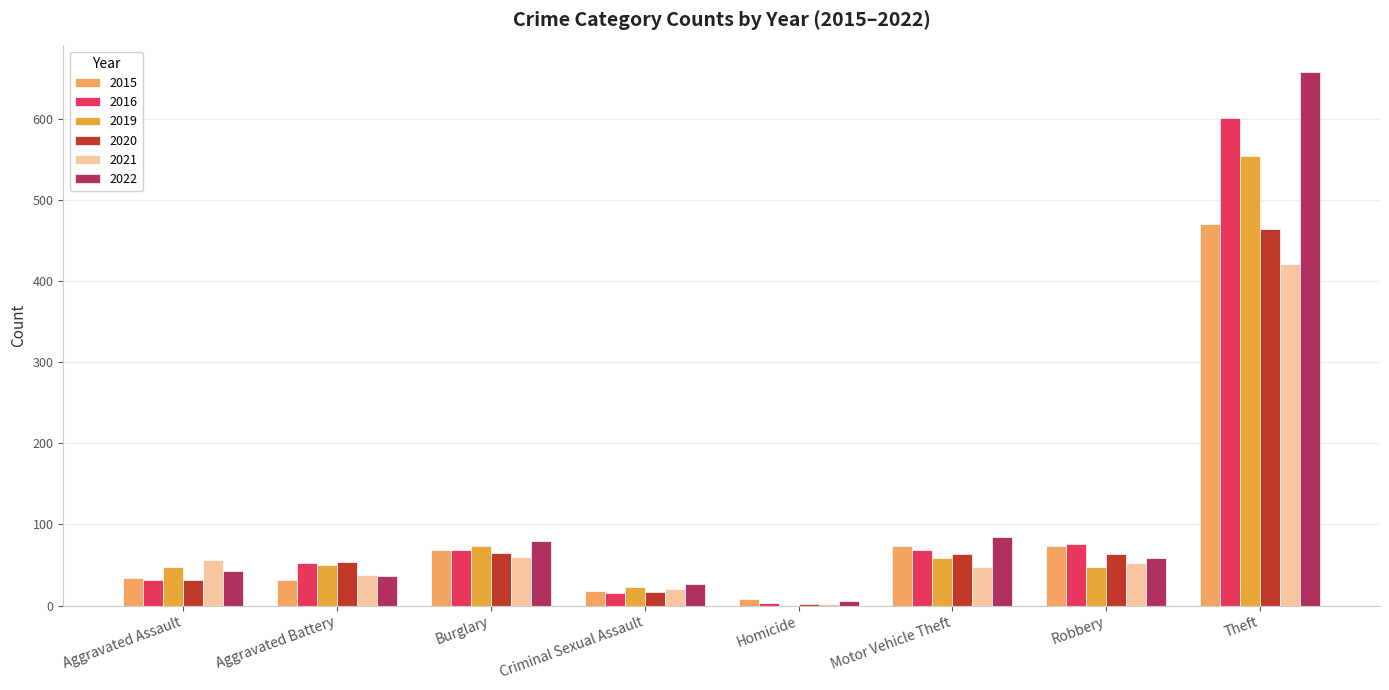

Is the value of 2020 at Criminal Sexual Assault greater than the value of 2021 at Burglary?

No